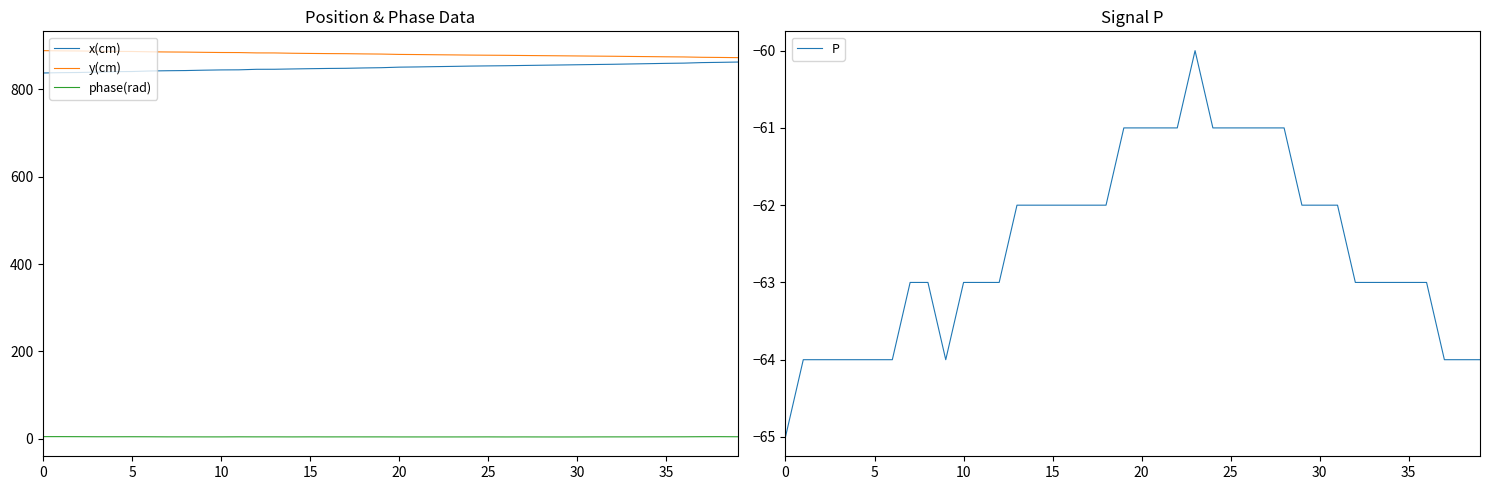

Rank the series by their maximum value, from highest to lowest.

y(cm), x(cm), phase(rad), P